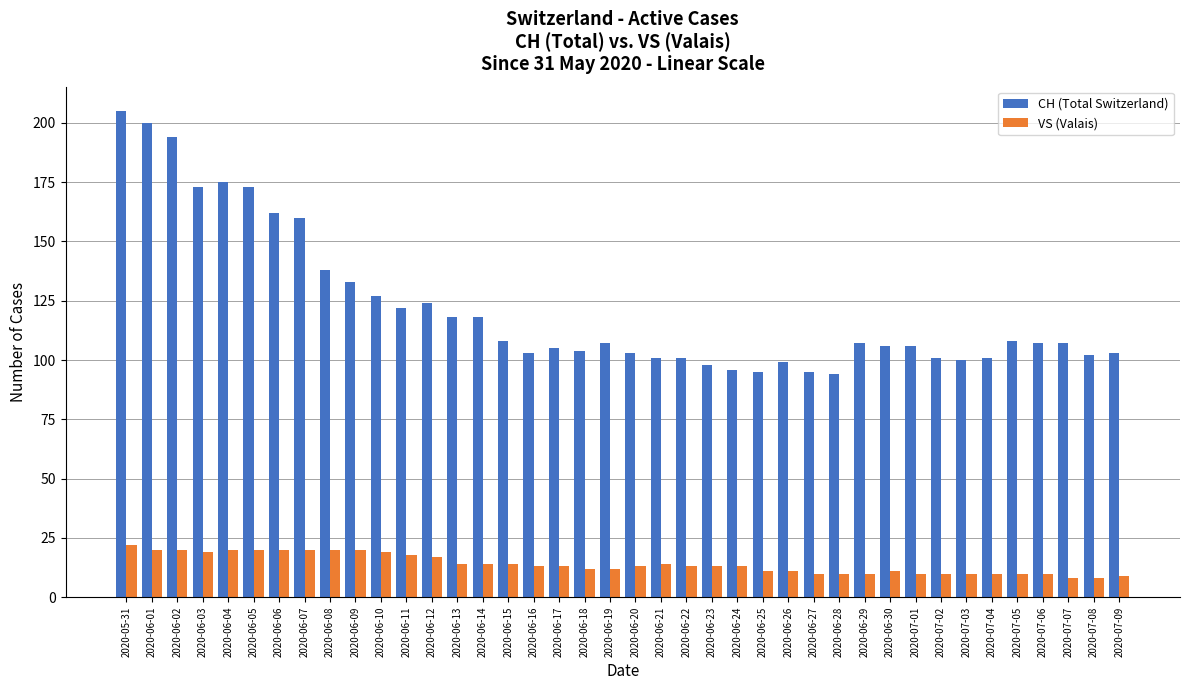

Does the chart contain stacked bars?

No